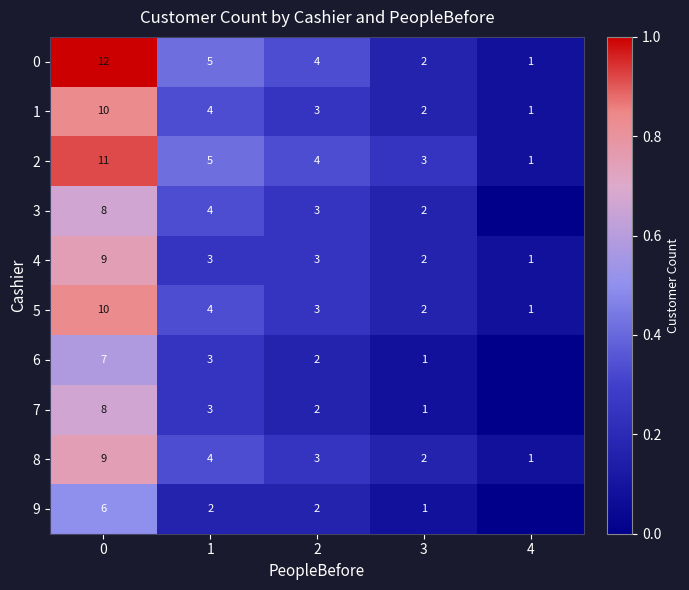

What is the difference between the 9 values at 1 and 0?

4